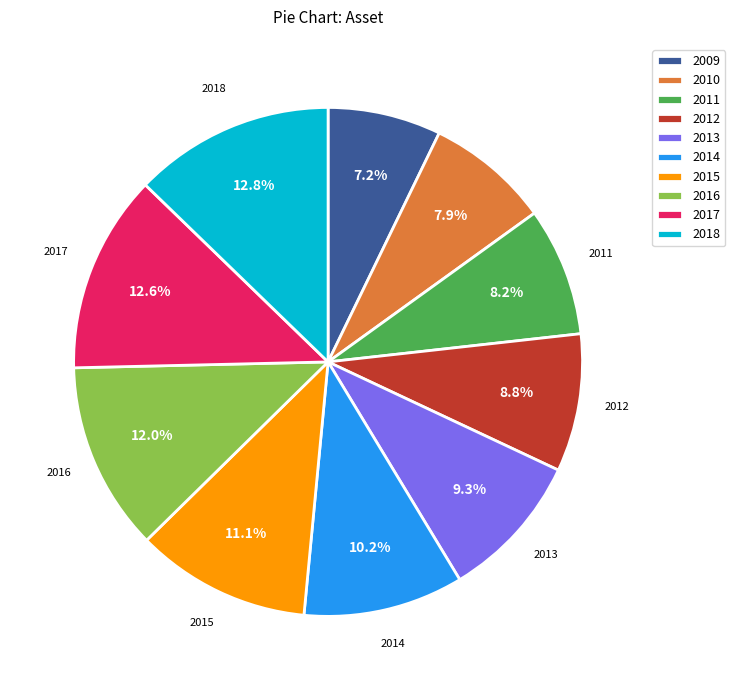

What is the smallest slice in the pie chart?

2009